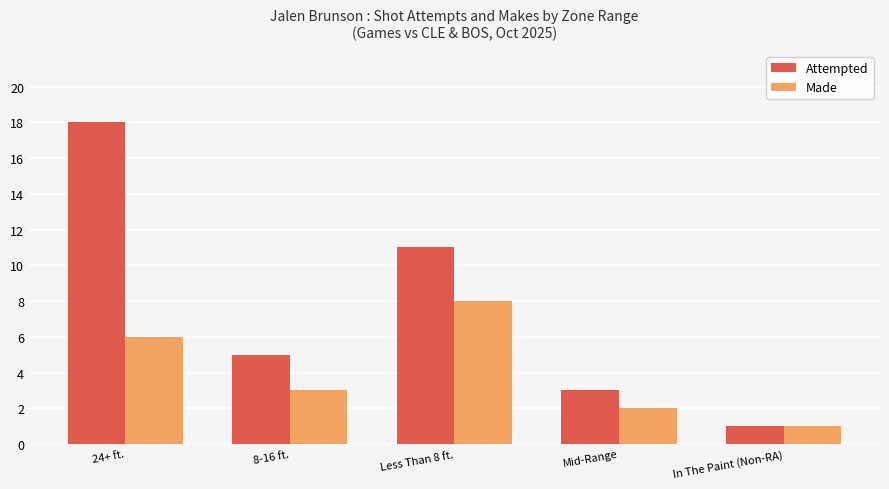

How many data points does each series have?

5